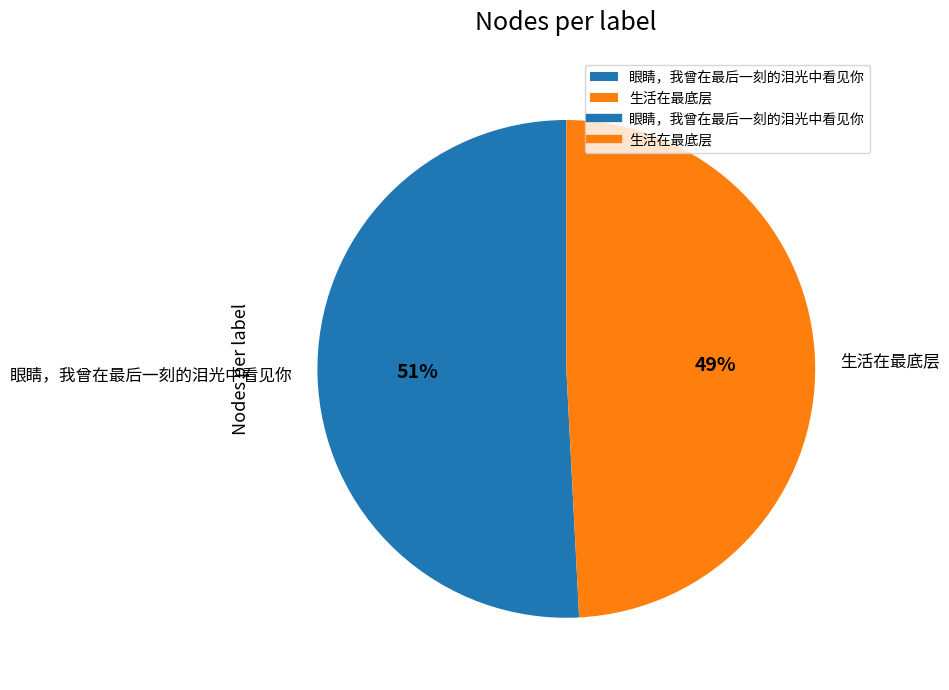

What percentage is the 生活在最底层 slice, to the nearest percent?

49%